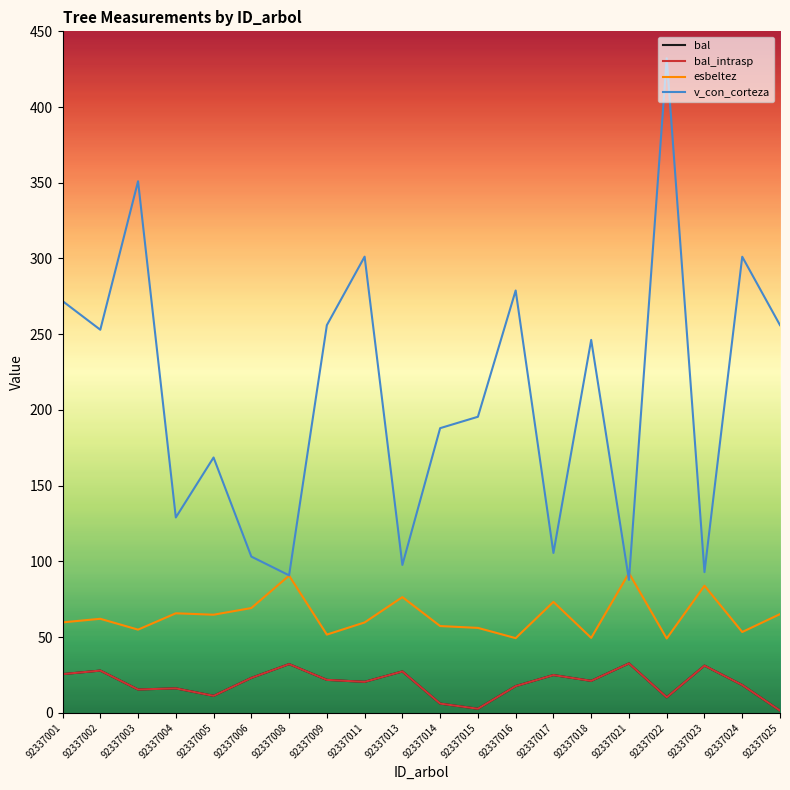

At which category does v_con_corteza reach its first local valley?

92337002